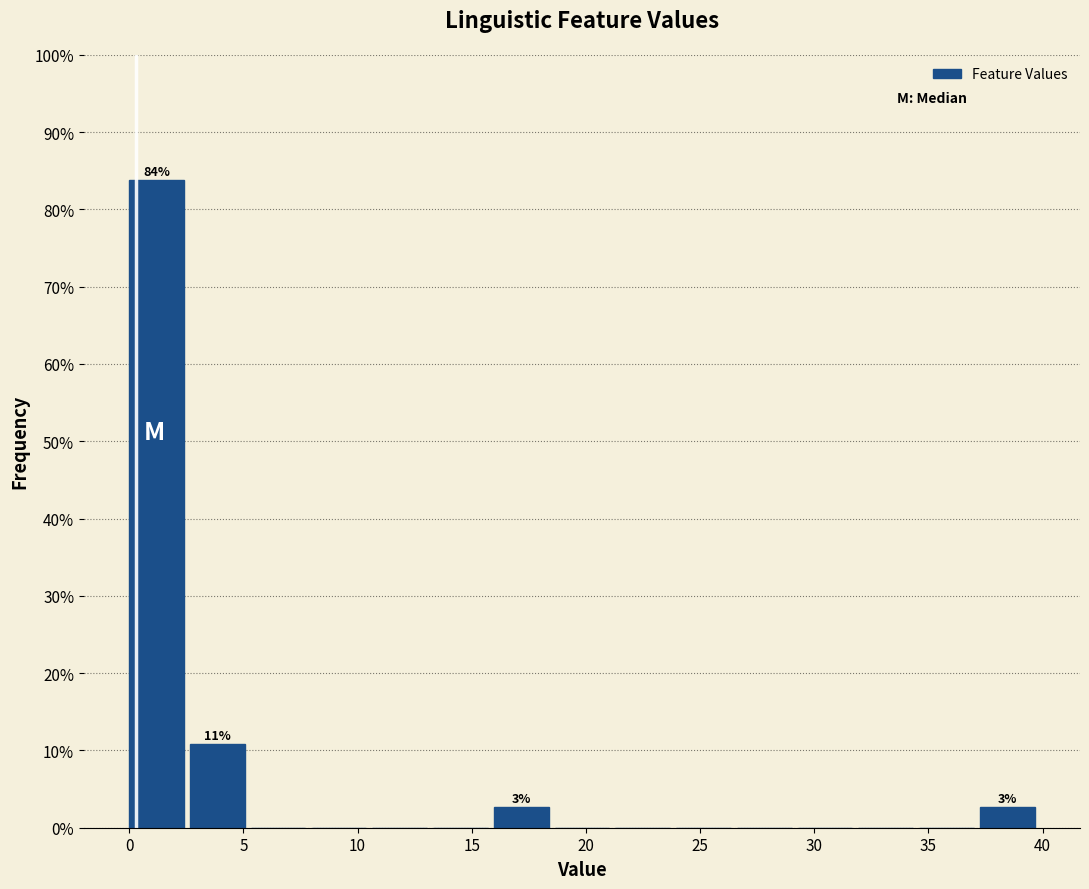

Which range on the x-axis has the tallest bar?

0.0 to 2.5